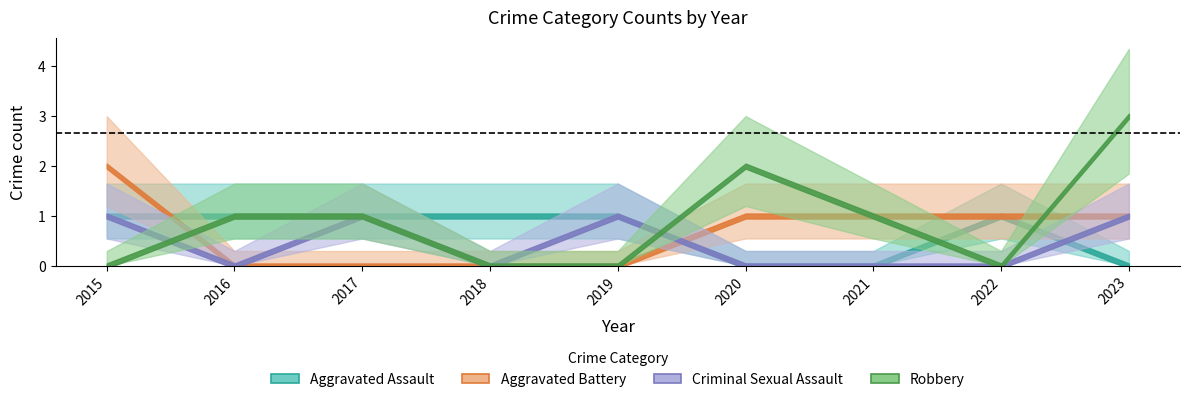

Is it true that Criminal Sexual Assault equals 1 at 2015?

True